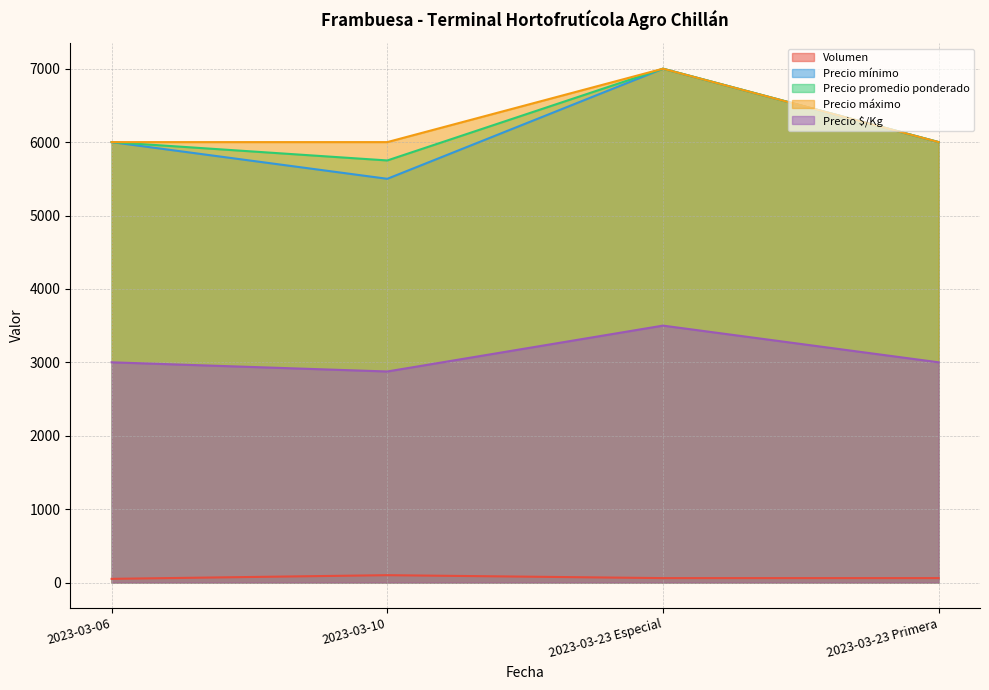

How many interior local peaks does the Precio promedio ponderado series have?

1